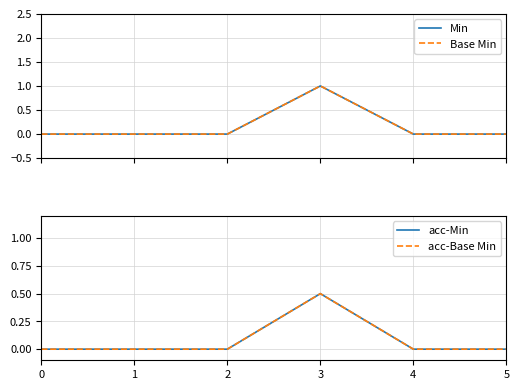

Which series has the largest range (max minus min)?

Min